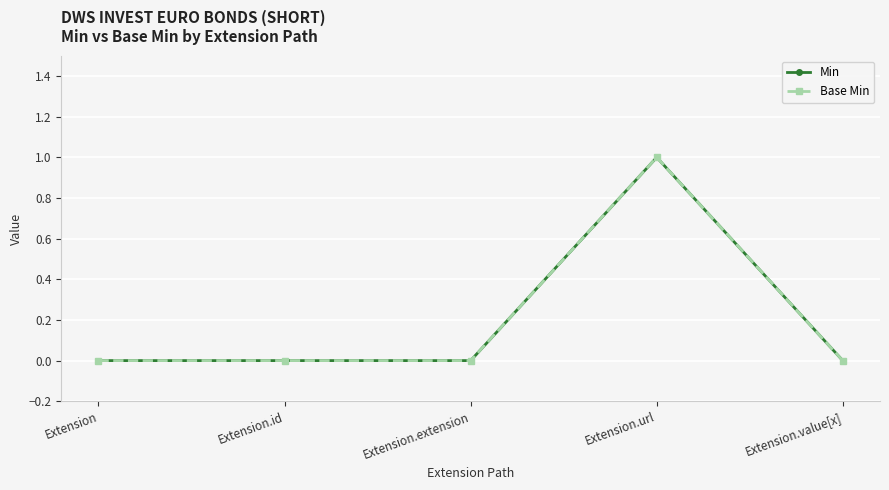

What is the label of the 1st point from the right?

Extension.value[x]